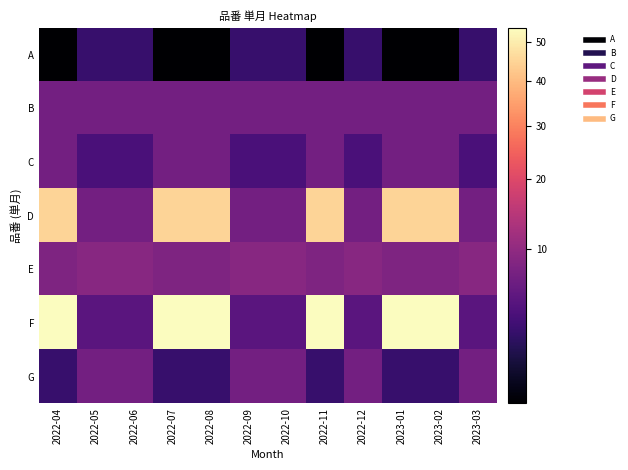

At how many categories does at least one series exceed 39?

6